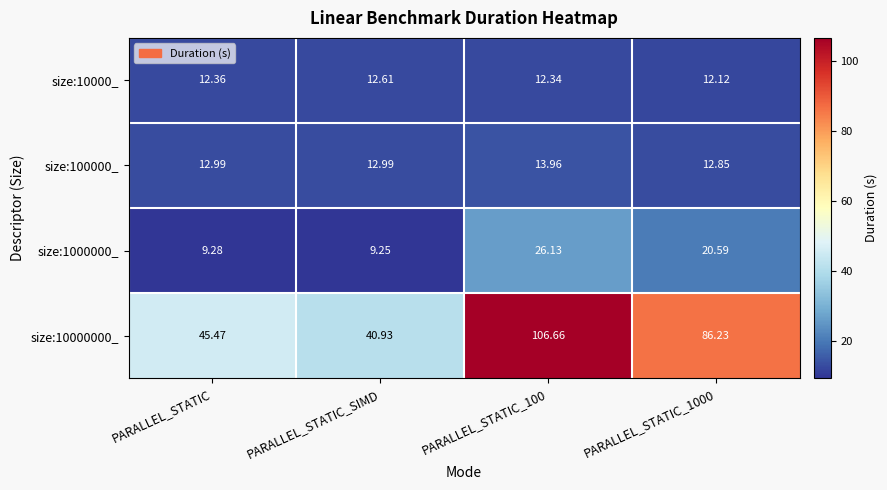

Rank the series at PARALLEL_STATIC_SIMD from highest to lowest value.

size:10000000_, size:100000_, size:10000_, size:1000000_